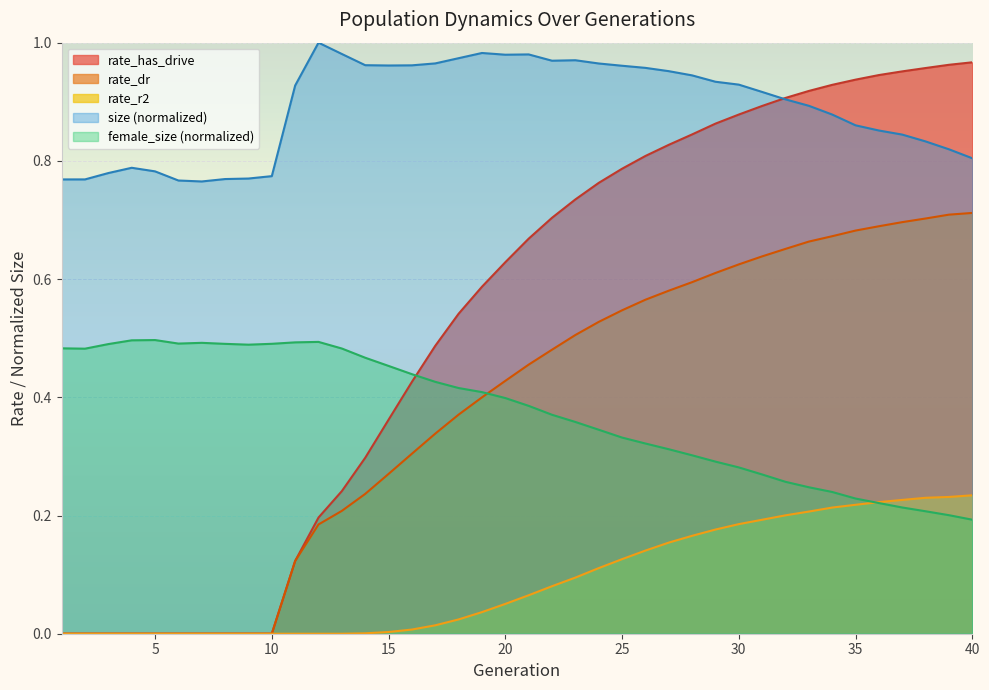

Reading left to right, extract all data points from this chart.

size: 1=0.8	2=0.8	3=0.8	4=0.8	5=0.8	6=0.8	7=0.8	8=0.8	9=0.8	10=0.8	11=0.9	12=1.0	13=1.0	14=1.0	15=1.0	16=1.0	17=1.0	18=1.0	19=1.0	20=1.0	21=1.0	22=1.0	23=1.0	24=1.0	25=1.0	26=1.0	27=1.0	28=0.9	29=0.9	30=0.9	31=0.9	32=0.9	33=0.9	34=0.9	35=0.9	36=0.9	37=0.8	38=0.8	39=0.8	40=0.8
female_size: 1=0.5	2=0.5	3=0.5	4=0.5	5=0.5	6=0.5	7=0.5	8=0.5	9=0.5	10=0.5	11=0.5	12=0.5	13=0.5	14=0.5	15=0.5	16=0.4	17=0.4	18=0.4	19=0.4	20=0.4	21=0.4	22=0.4	23=0.4	24=0.3	25=0.3	26=0.3	27=0.3	28=0.3	29=0.3	30=0.3	31=0.3	32=0.3	33=0.2	34=0.2	35=0.2	36=0.2	37=0.2	38=0.2	39=0.2	40=0.2
rate_dr: 1=0.0	2=0.0	3=0.0	4=0.0	5=0.0	6=0.0	7=0.0	8=0.0	9=0.0	10=0.0	11=0.1	12=0.2	13=0.2	14=0.2	15=0.3	16=0.3	17=0.3	18=0.4	19=0.4	20=0.4	21=0.5	22=0.5	23=0.5	24=0.5	25=0.5	26=0.6	27=0.6	28=0.6	29=0.6	30=0.6	31=0.6	32=0.7	33=0.7	34=0.7	35=0.7	36=0.7	37=0.7	38=0.7	39=0.7	40=0.7
rate_r2: 1=0.0	2=0.0	3=0.0	4=0.0	5=0.0	6=0.0	7=0.0	8=0.0	9=0.0	10=0.0	11=0.0	12=0.0	13=0.0	14=0.0	15=0.0	16=0.0	17=0.0	18=0.0	19=0.0	20=0.1	21=0.1	22=0.1	23=0.1	24=0.1	25=0.1	26=0.1	27=0.2	28=0.2	29=0.2	30=0.2	31=0.2	32=0.2	33=0.2	34=0.2	35=0.2	36=0.2	37=0.2	38=0.2	39=0.2	40=0.2
rate_has_drive: 1=0.0	2=0.0	3=0.0	4=0.0	5=0.0	6=0.0	7=0.0	8=0.0	9=0.0	10=0.0	11=0.1	12=0.2	13=0.2	14=0.3	15=0.4	16=0.4	17=0.5	18=0.5	19=0.6	20=0.6	21=0.7	22=0.7	23=0.7	24=0.8	25=0.8	26=0.8	27=0.8	28=0.8	29=0.9	30=0.9	31=0.9	32=0.9	33=0.9	34=0.9	35=0.9	36=0.9	37=1.0	38=1.0	39=1.0	40=1.0